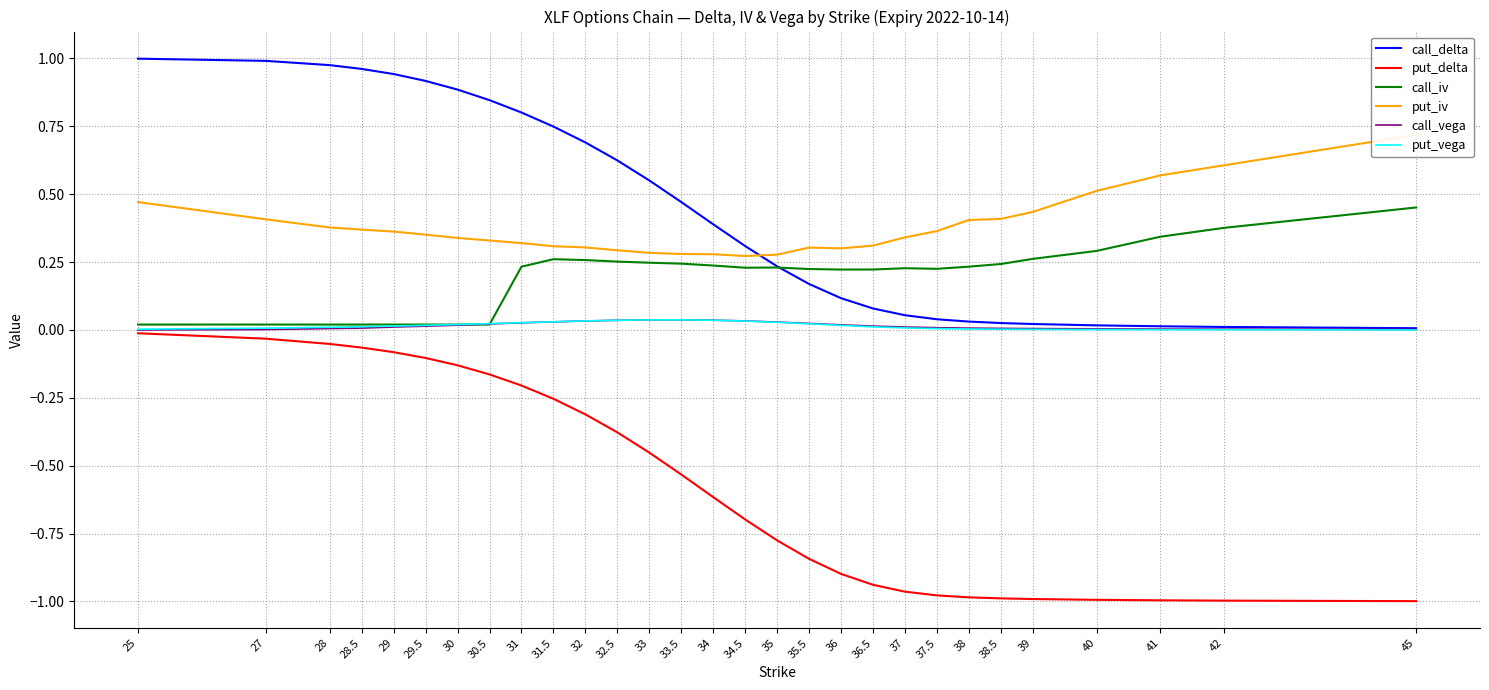

Which series has the largest range (max minus min)?

call_delta